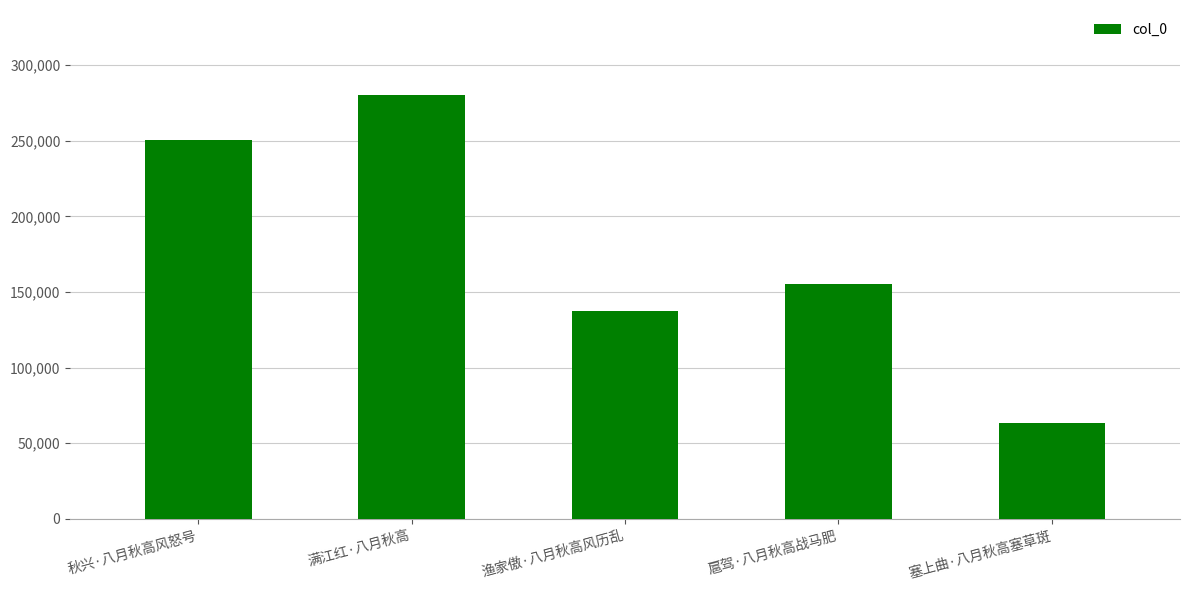

Are the bars grouped side by side (vs. stacked)?

No